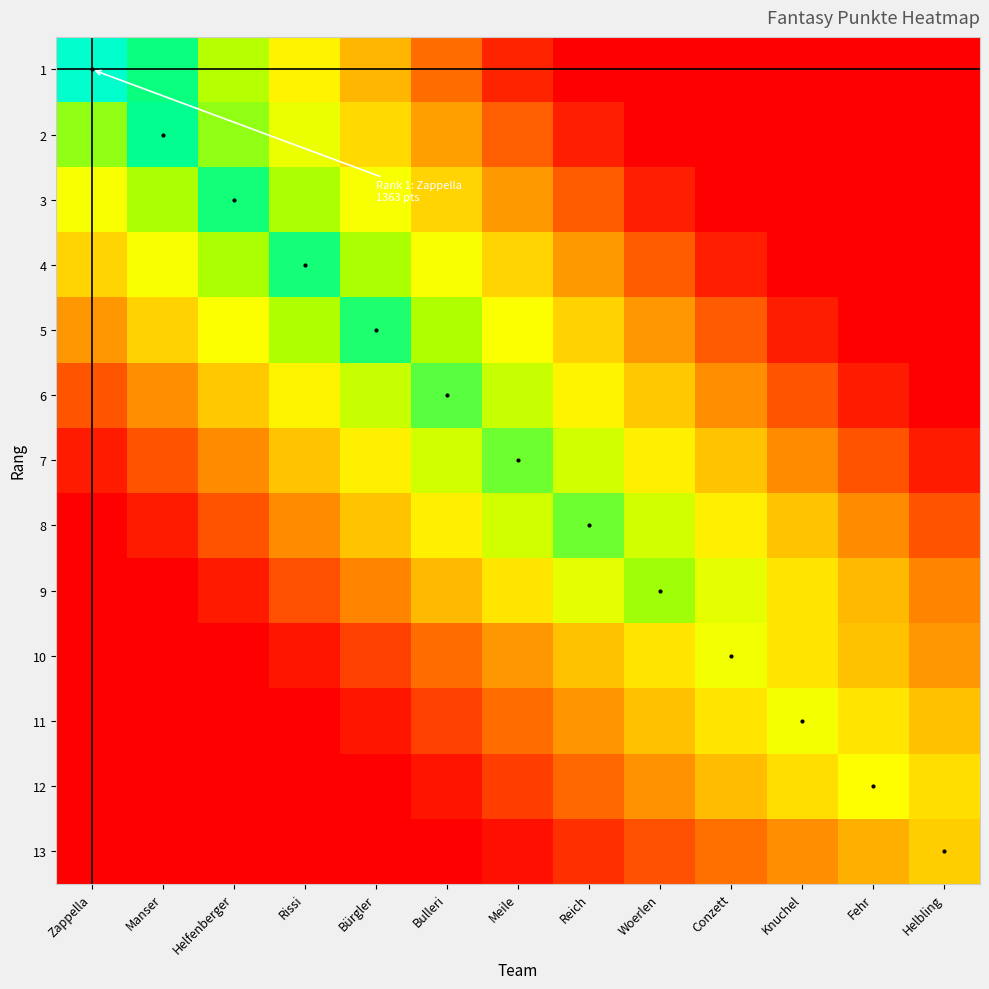

What is the total value across all series at Reich?

6337.2